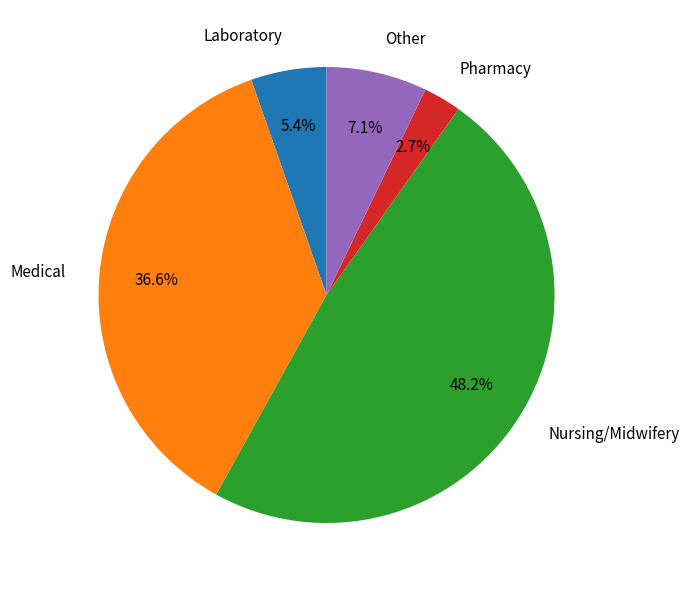

How many slices are in this pie chart?

5